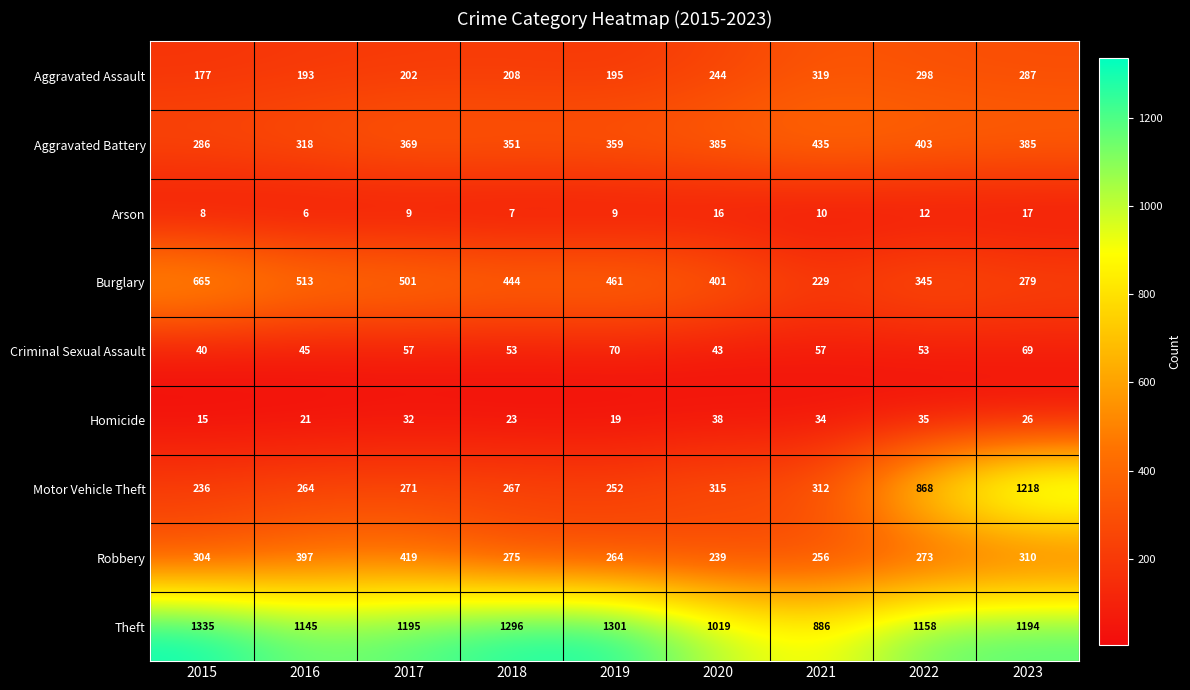

What is the greatest value displayed?

1335